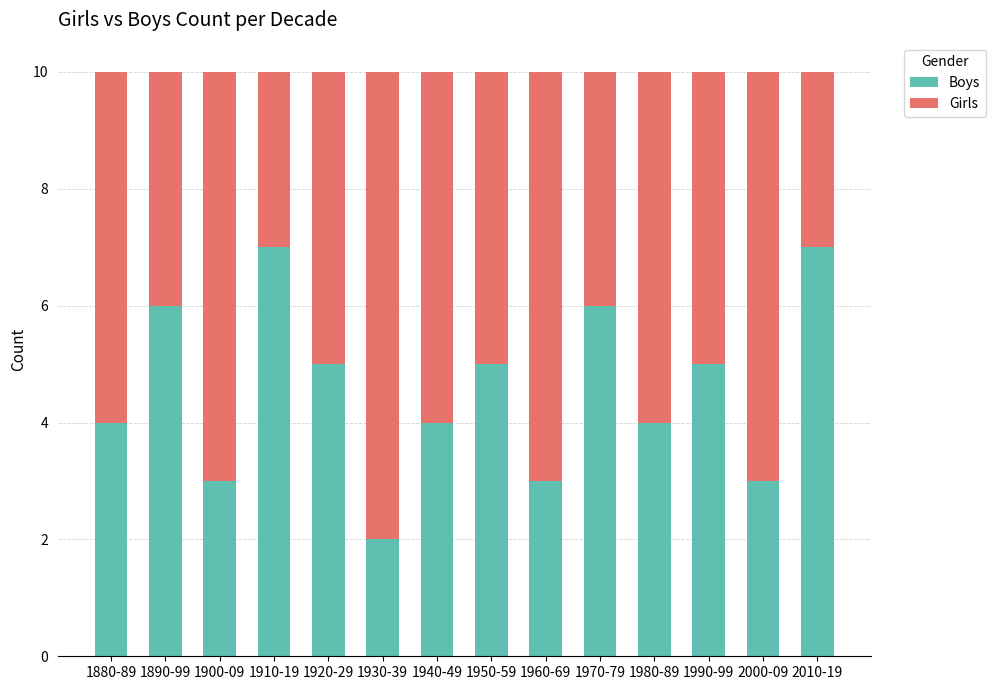

At which label does Boys first exceed 5?

1890-99